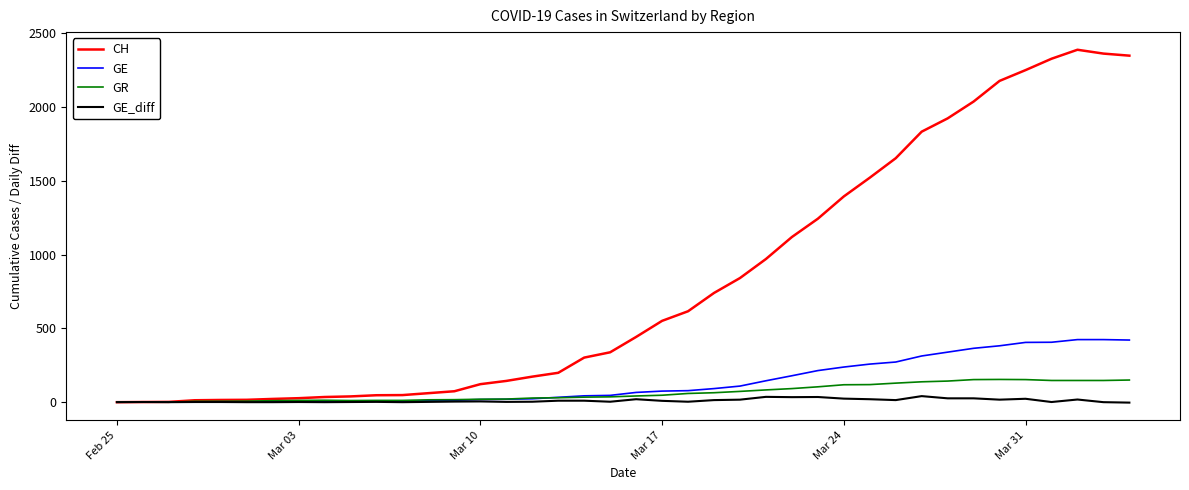

What is the difference between the maximum and minimum values in the GE_diff series?

44